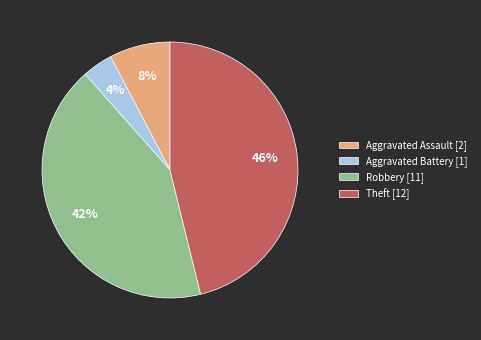

Is there any slice that represents more than half of the pie?

No